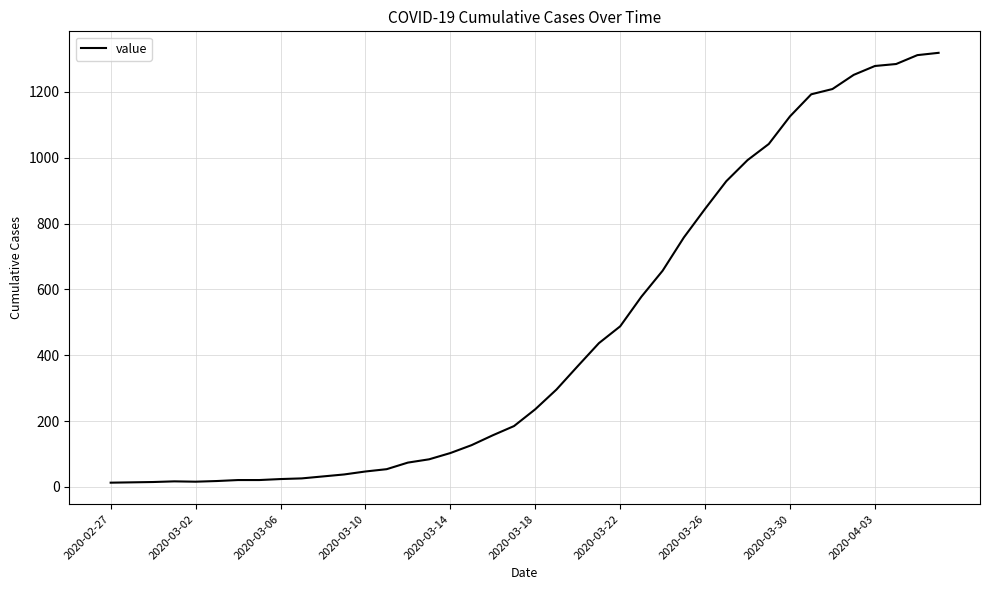

What is the difference between the maximum and minimum values?

1306